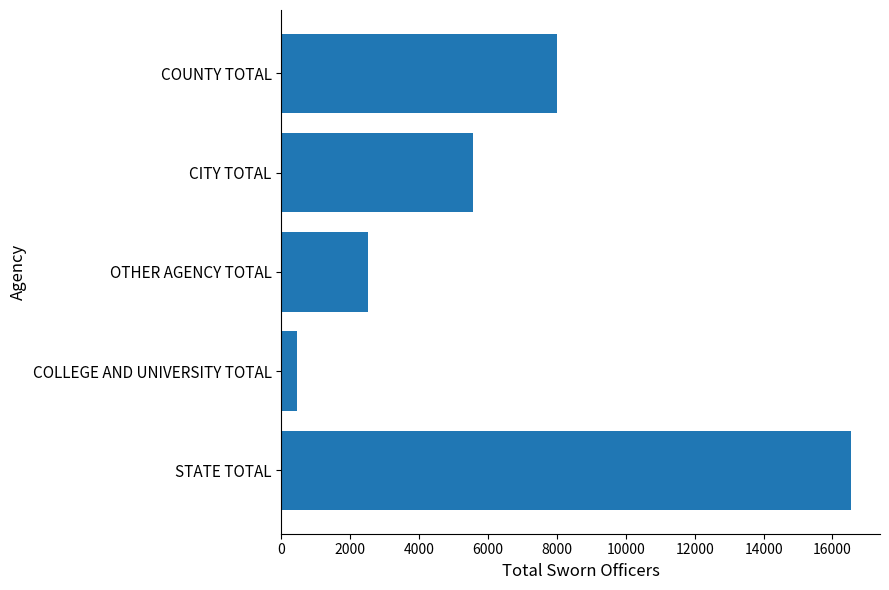

Are the bars horizontal?

Yes